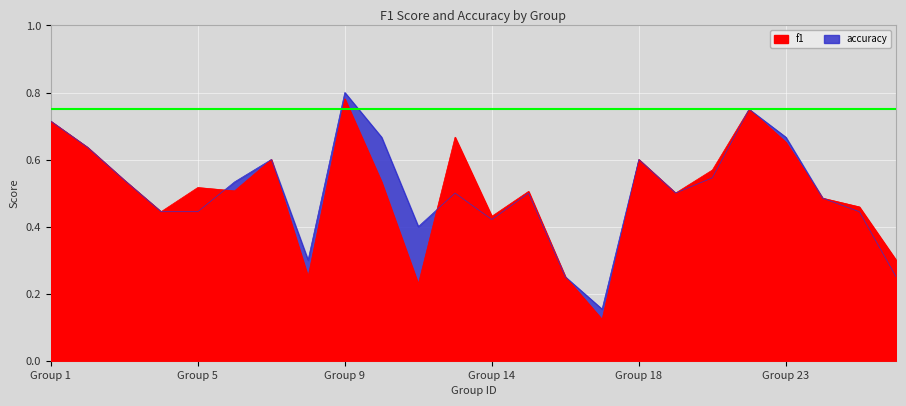

Is it true that accuracy equals 0.2 at 17?

True